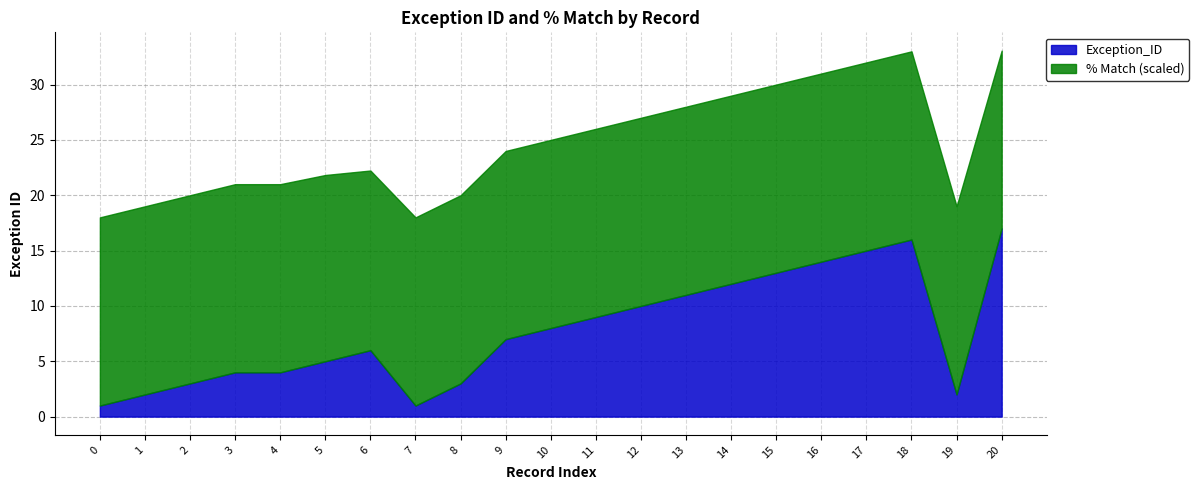

At which category is the sum across all series the highest?

18